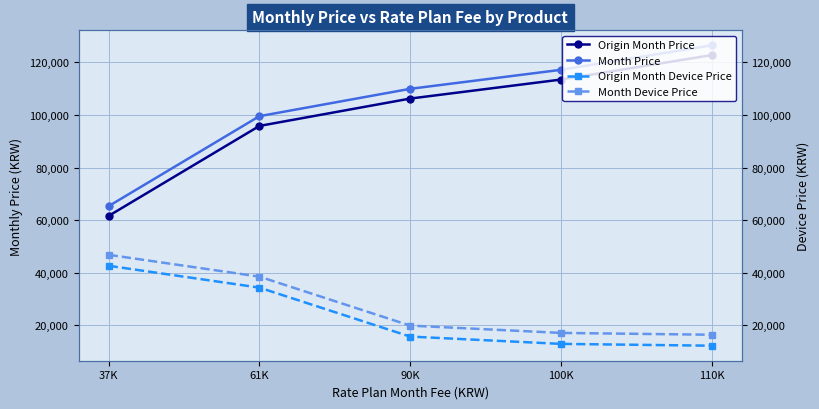

What are all the series names shown in the legend?

Origin Month Price, Month Price, Origin Month Device Price, Month Device Price